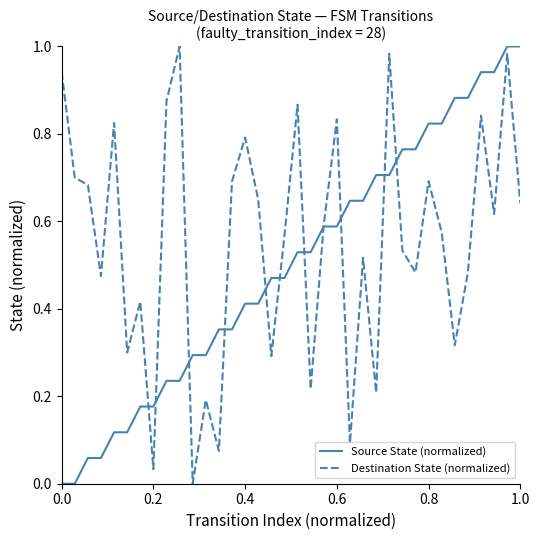

Rank the series by their average value, from lowest to highest.

Source State (normalized), Destination State (normalized)